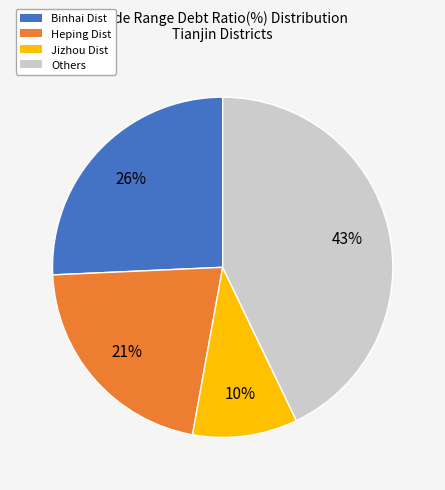

The Others slice represents 50% of the pie. True or false?

False